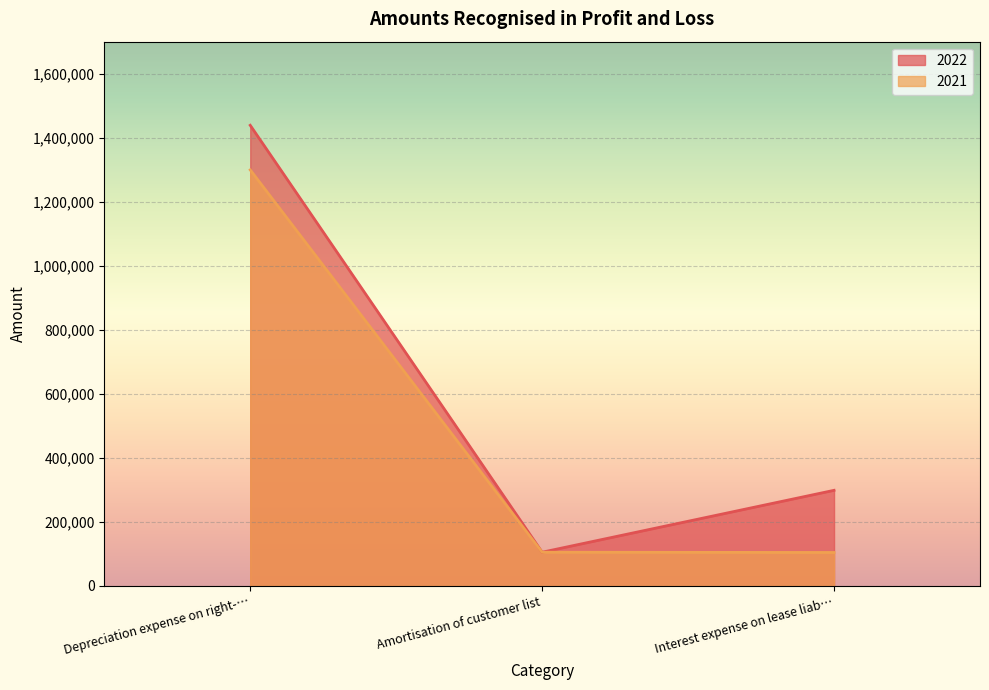

At which label does 2021 reach its peak?

Depreciation expense on right-…